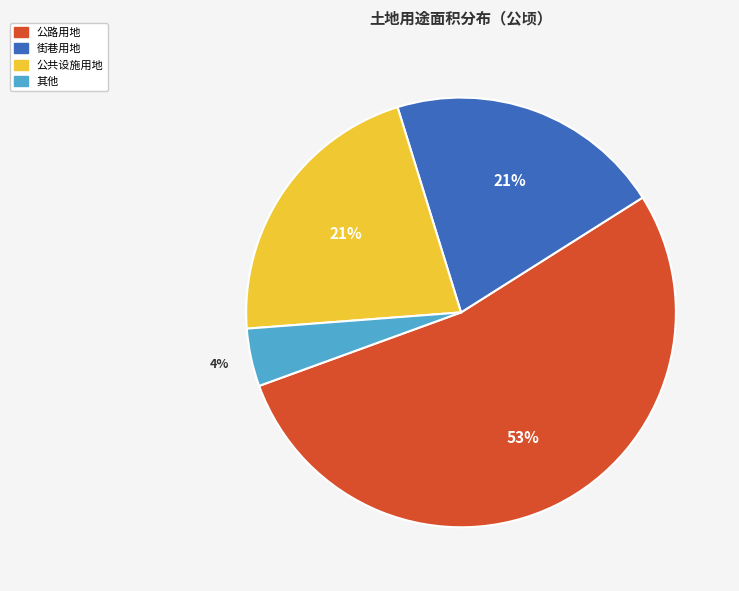

To the nearest percent, what is the difference between the largest and smallest slice percentages?

49%